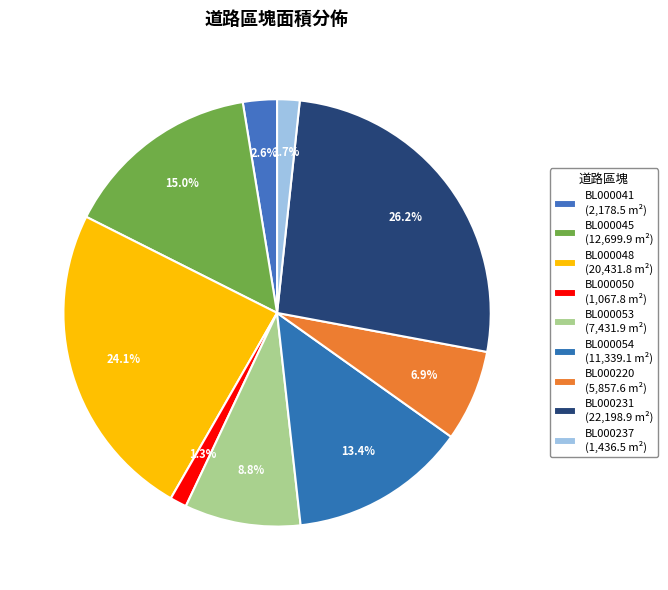

Which slice is the largest?

BL000231